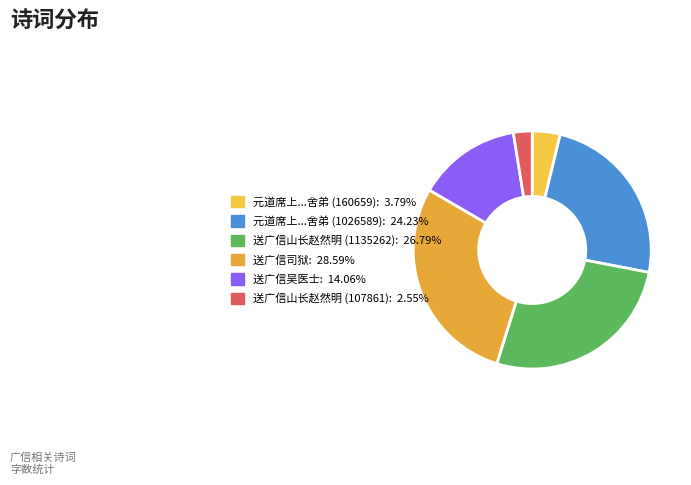

How many slices are in this pie chart?

6